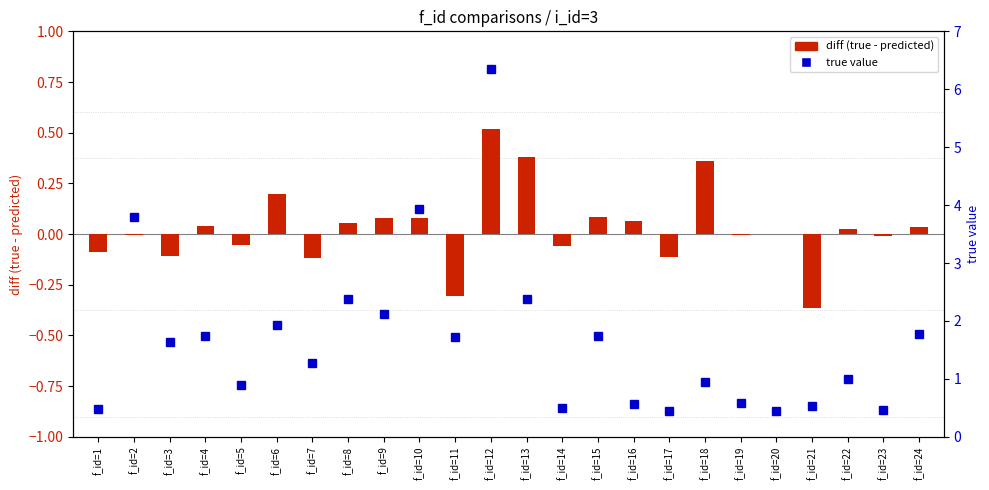

Which series has the largest range (max minus min)?

true value